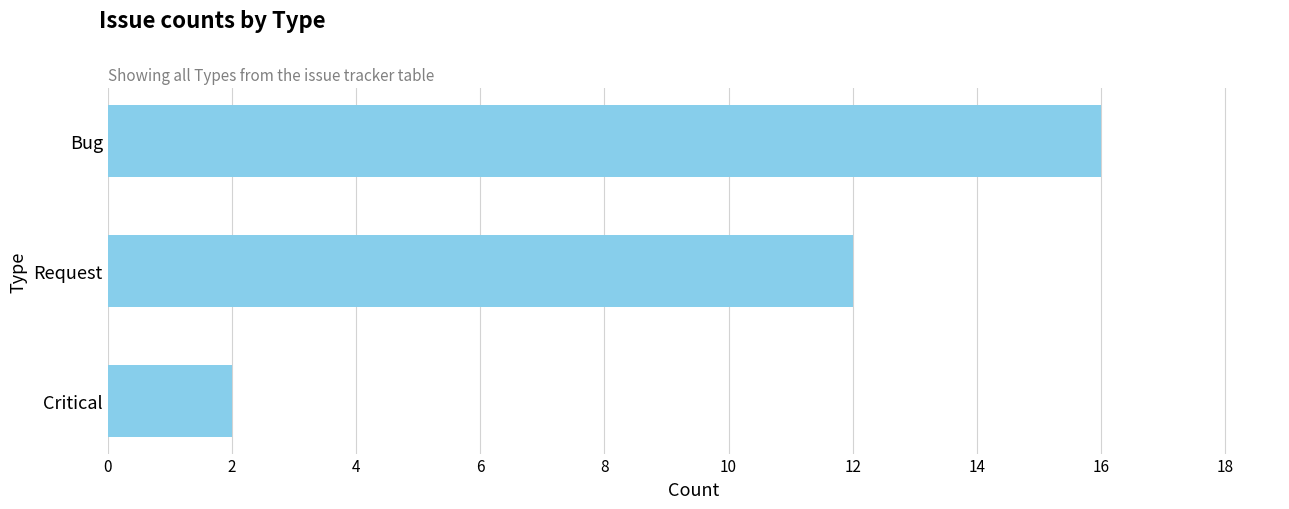

What is the maximum value shown in the chart?

16